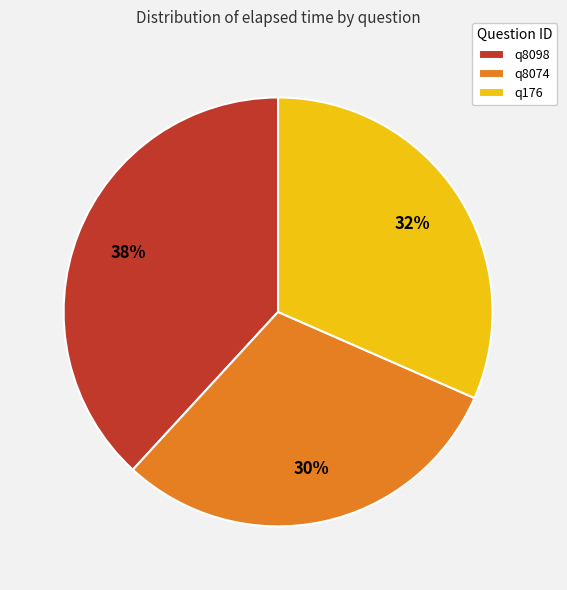

The q8074 slice represents 44% of the pie. True or false?

False